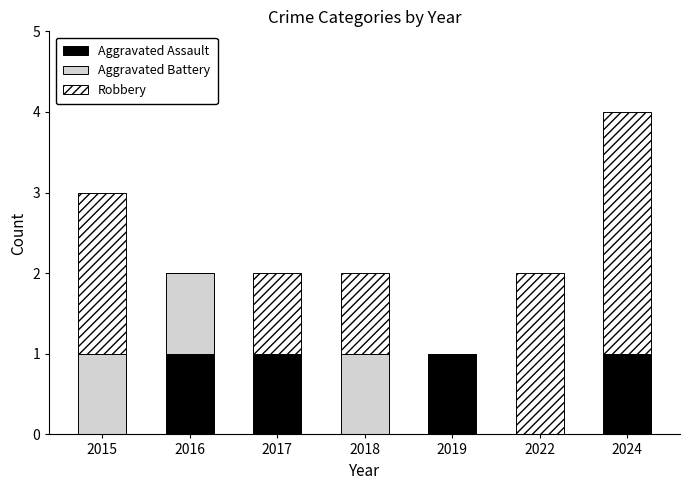

At which category is the sum across all series the highest?

2024